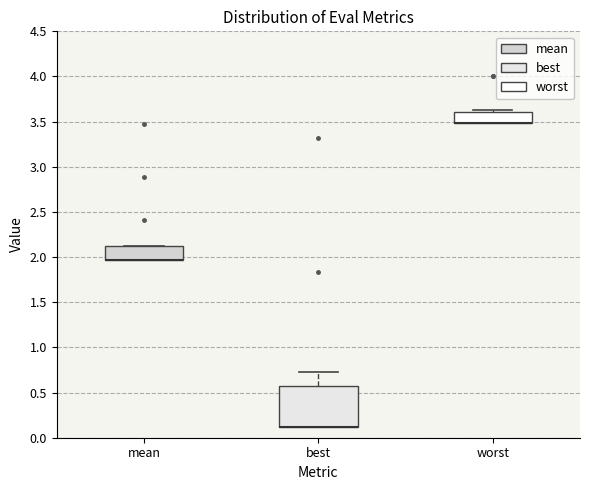

Reading left to right, transcribe this box plot: for each box, give where its median line is, the range the box spans, and where its two whiskers end, as read against the y-axis. The values are not printed on the chart, so give them approximately, as read against the axis.

mean: median 1.95 (drawn on the box's lower edge), box 1.95 to 2.10, whiskers 1.95 to 2.10
best: median 0.10 (drawn on the box's lower edge), box 0.10 to 0.55, whiskers 0.10 to 0.75
worst: median 3.50 (drawn on the box's lower edge), box 3.50 to 3.60, whiskers 3.50 to 3.65